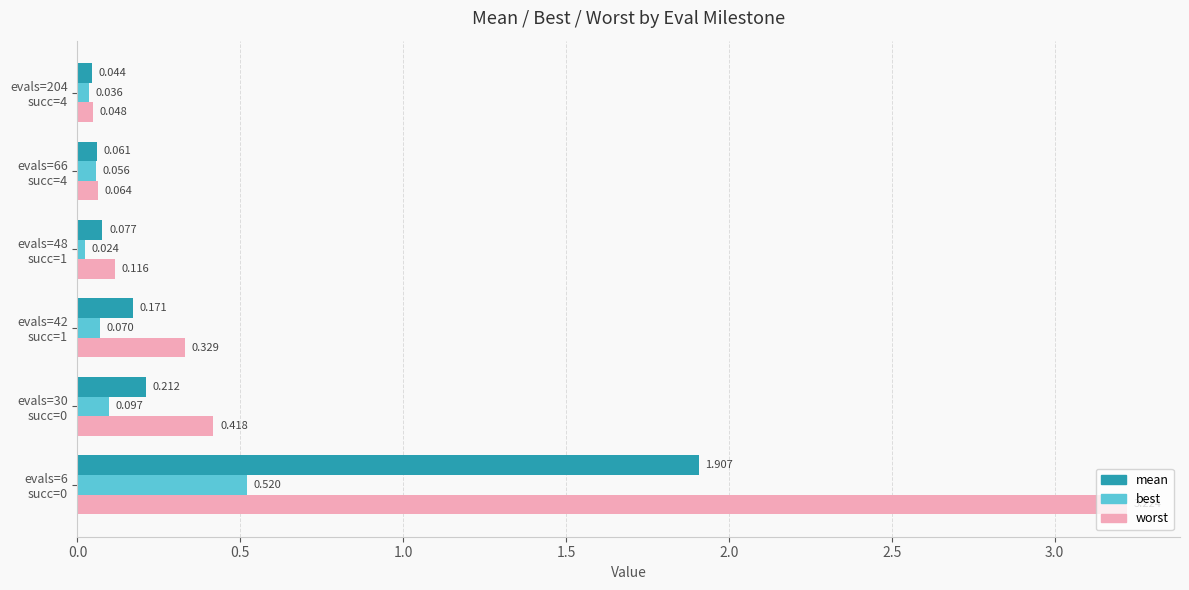

Rank the series by their maximum value, from highest to lowest.

worst, mean, best